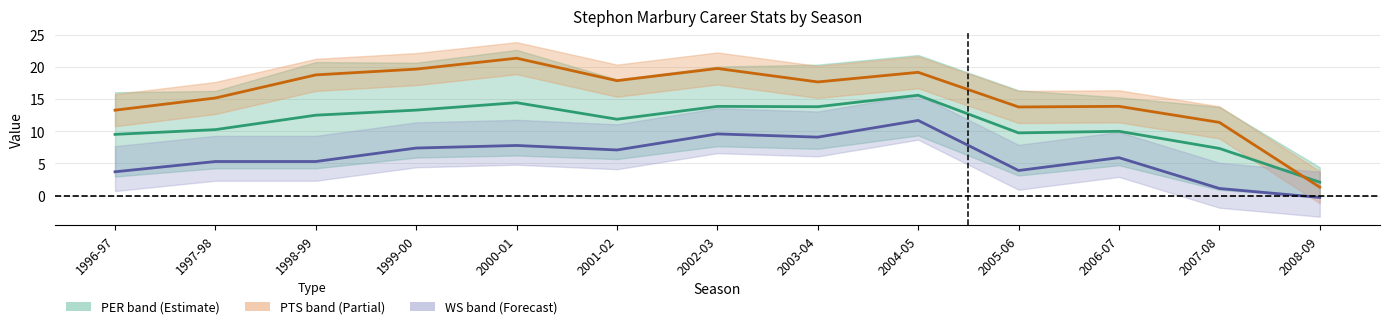

How many lines are shown in the chart?

3